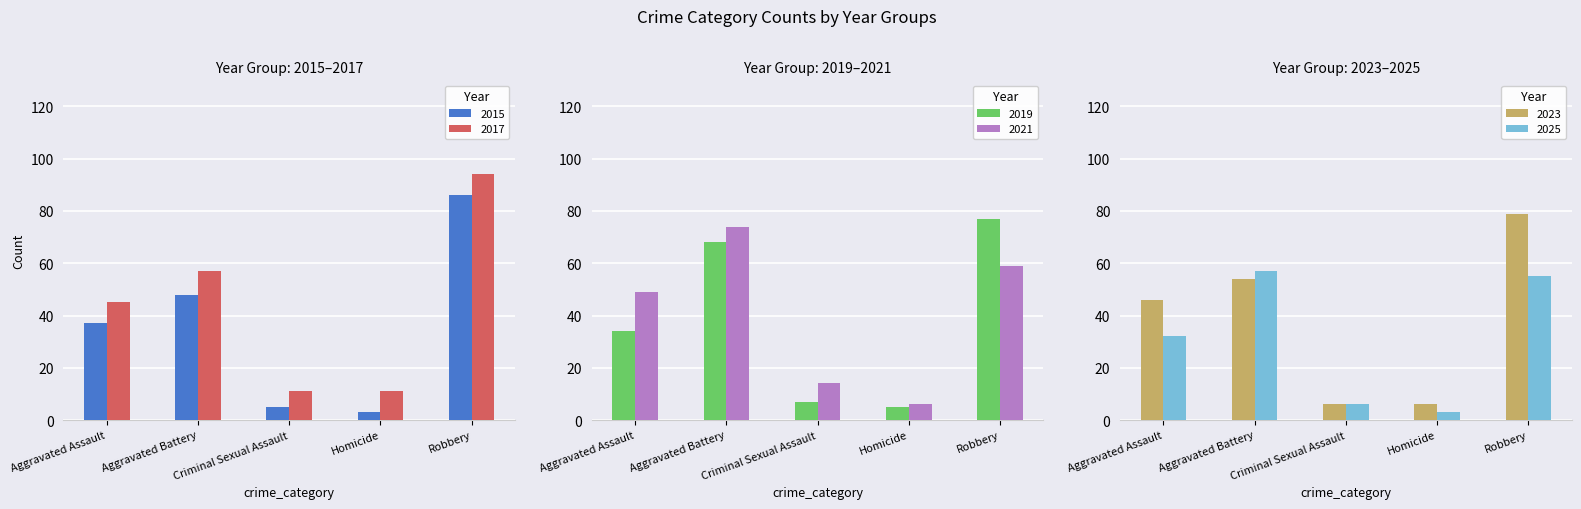

At which label does 2017 first exceed 45?

Aggravated Battery